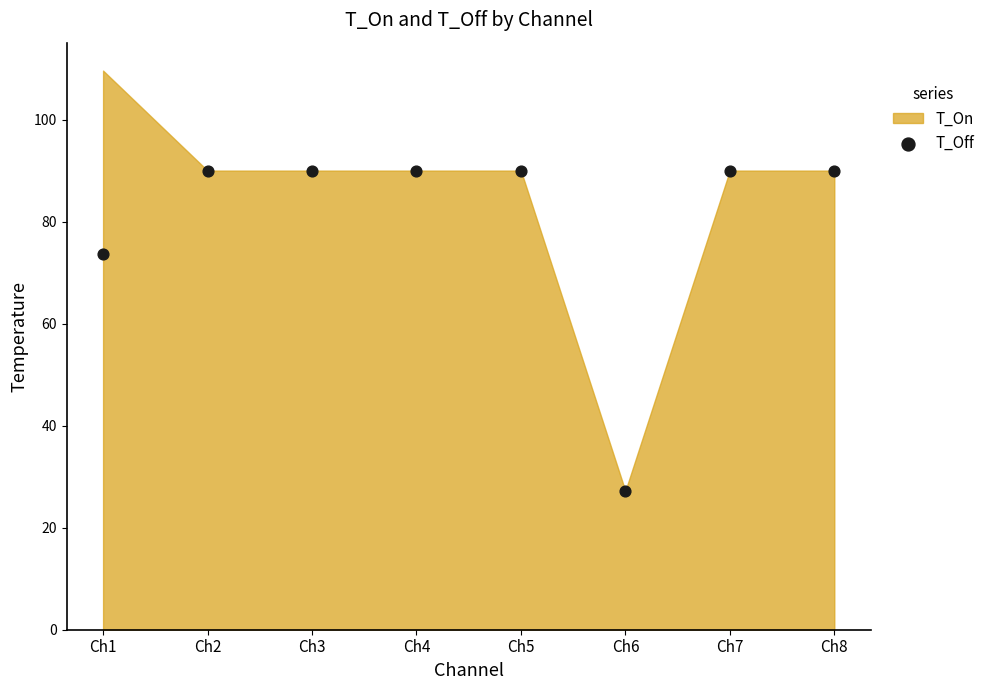

What is the range of Y values (max minus min)?

62.8